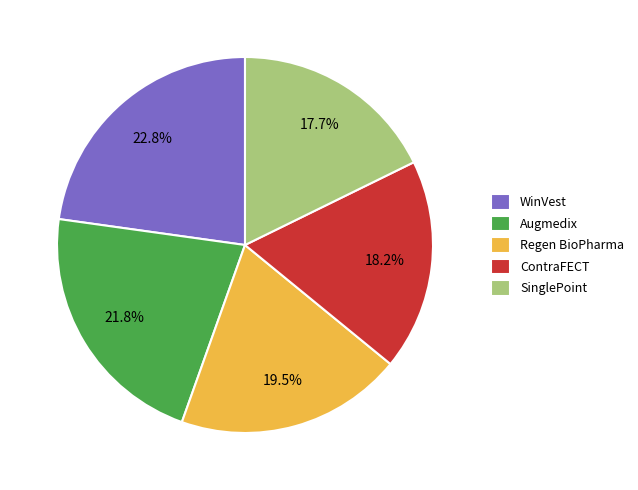

What is the total percentage of SinglePoint and ContraFECT?

35.9%